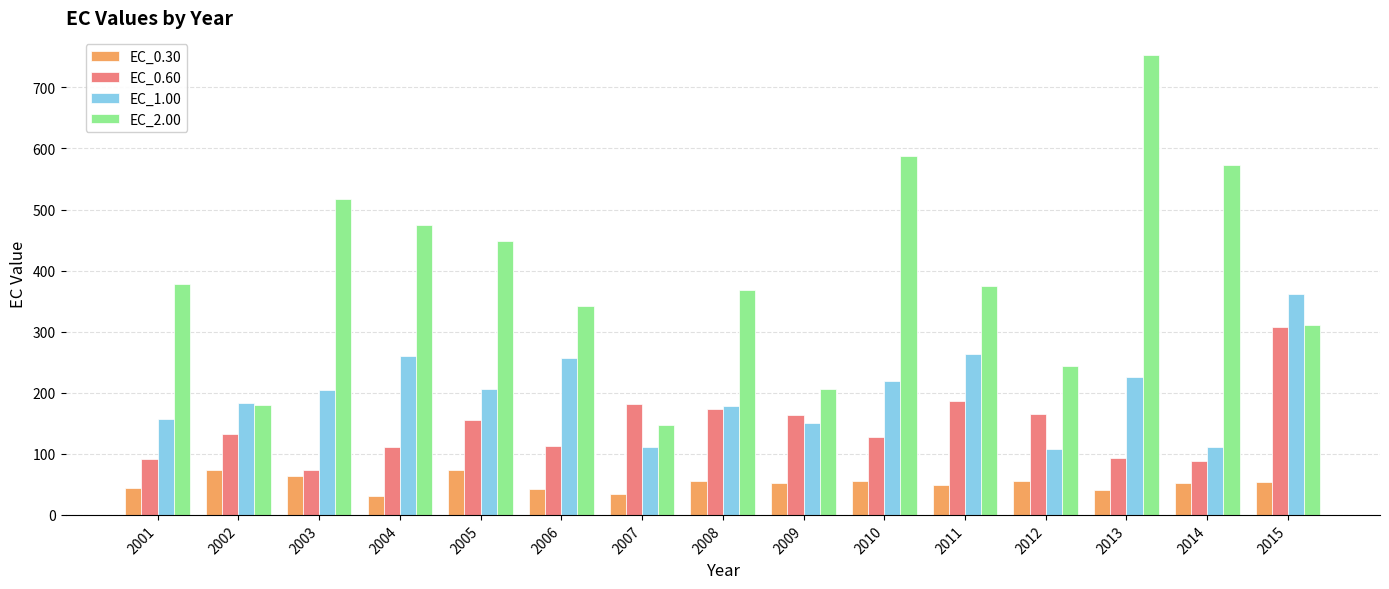

At which category is the sum across all series the highest?

2013